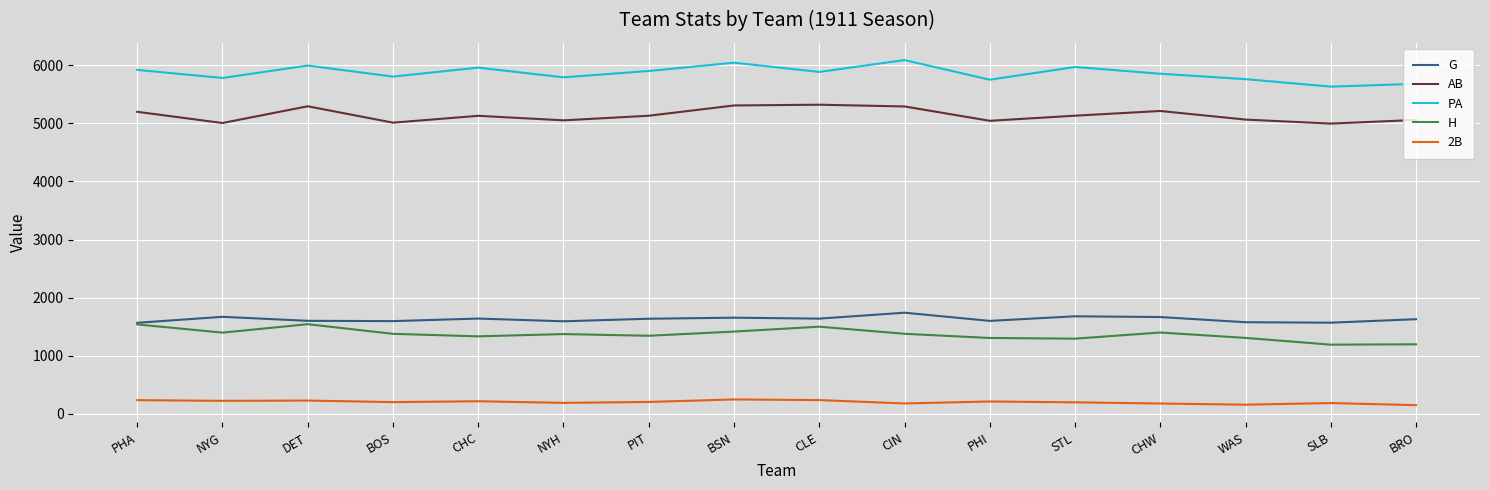

What is the difference between the highest and lowest values at BRO?

5529